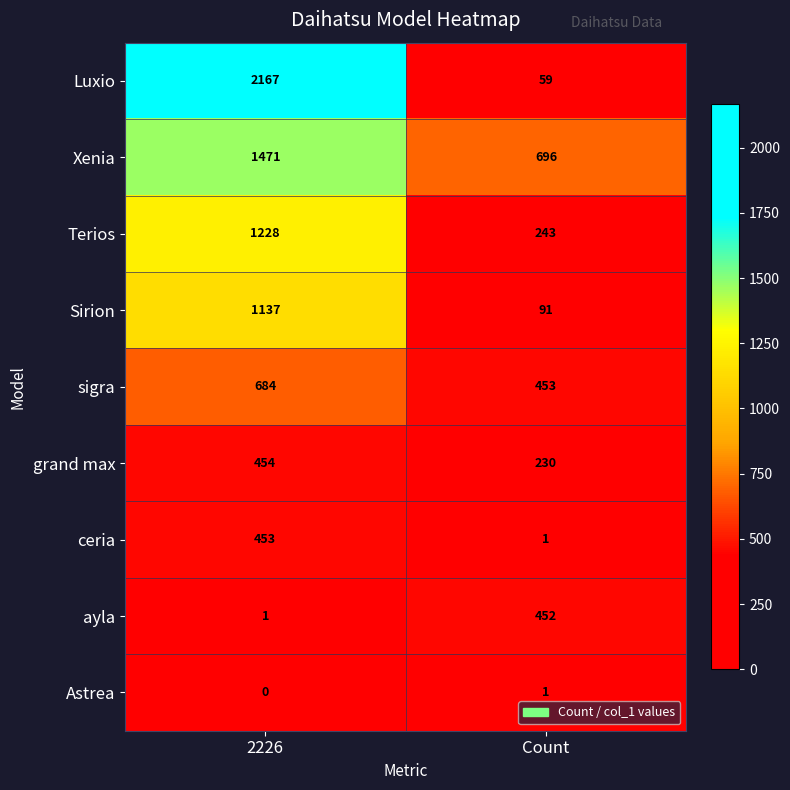

Which series changed the most between 2226 and Count?

Luxio